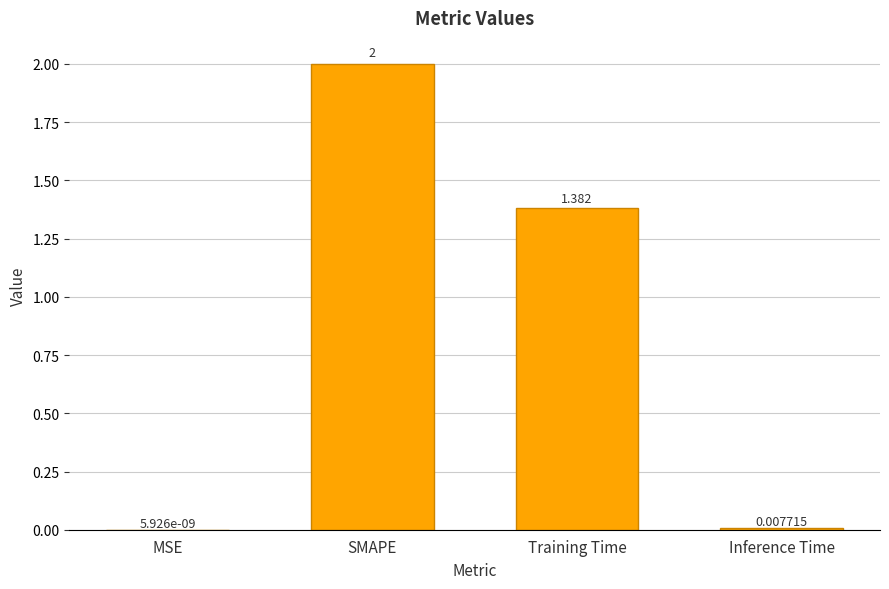

Which category has the highest value across all series?

SMAPE